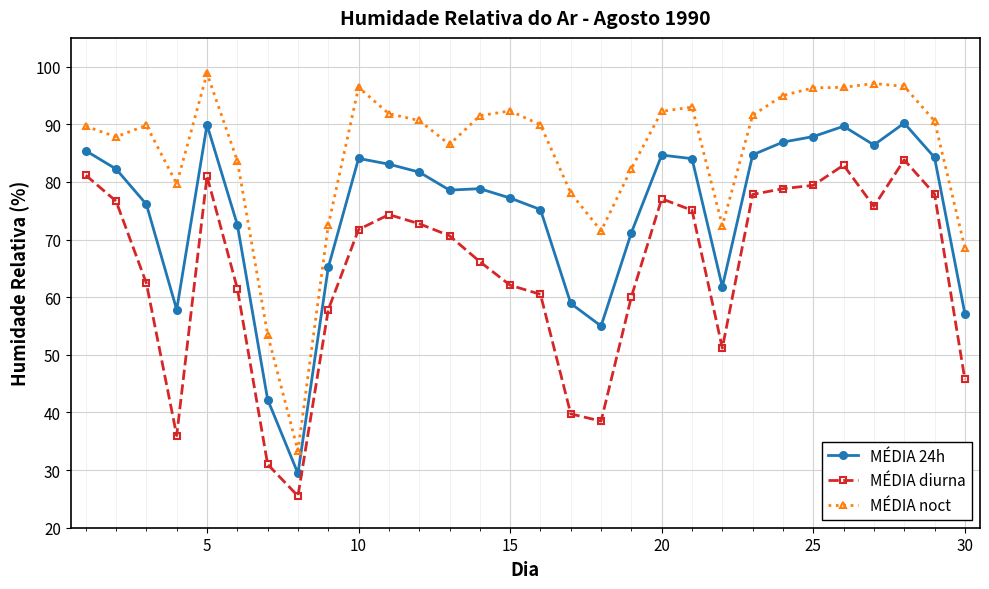

What is the highest value of the MÉDIA noct series?

98.8